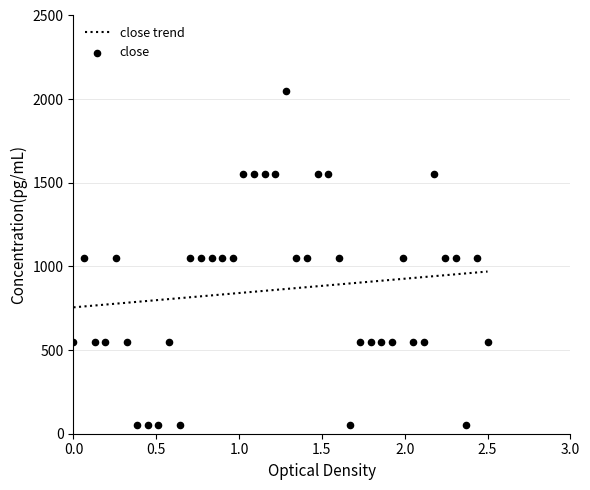

What is the minimum value for close trend?

755.5